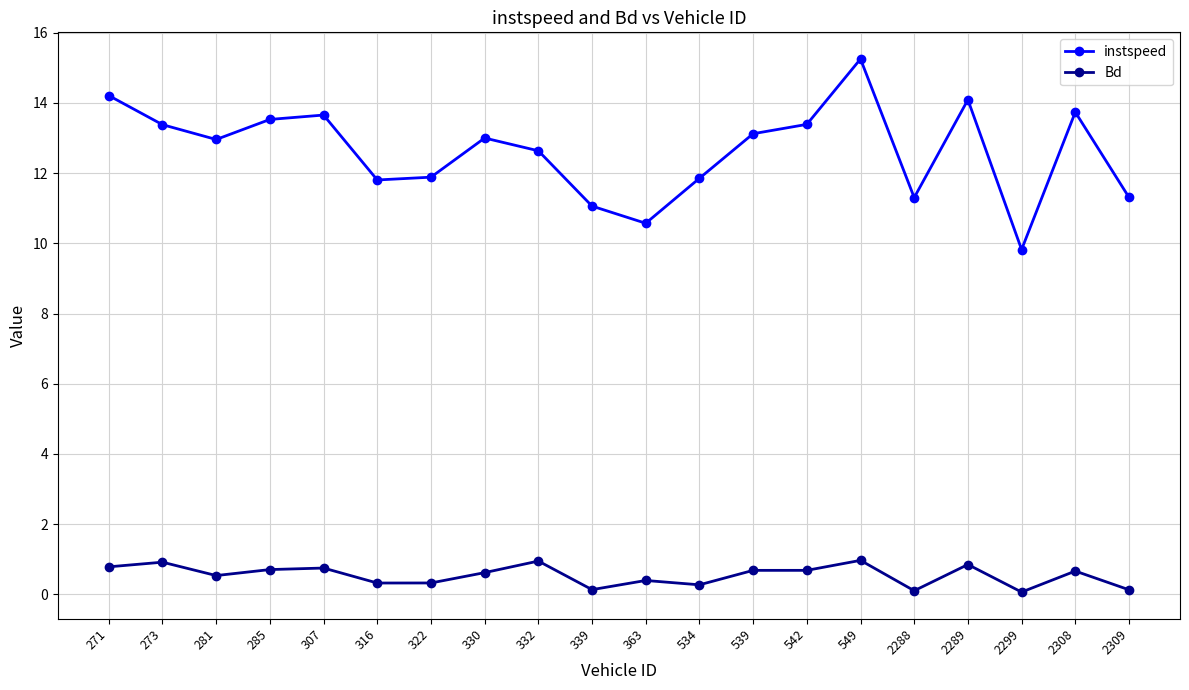

What is the difference between the maximum and minimum values in the Bd series?

0.9